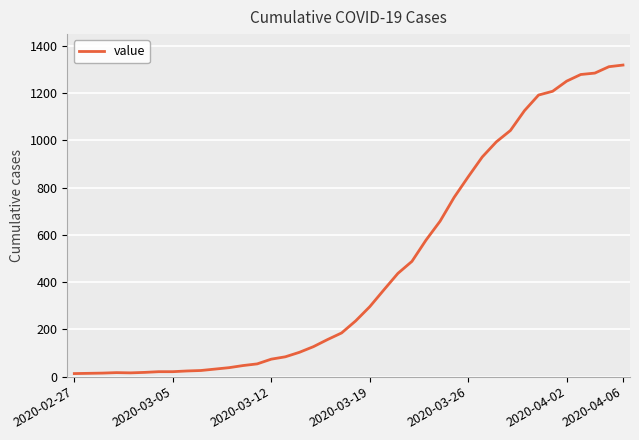

What is the smallest value displayed?

13